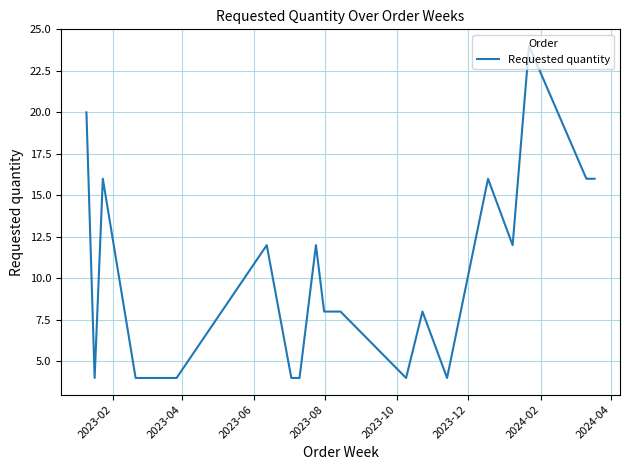

What is the maximum value shown in the chart?

24